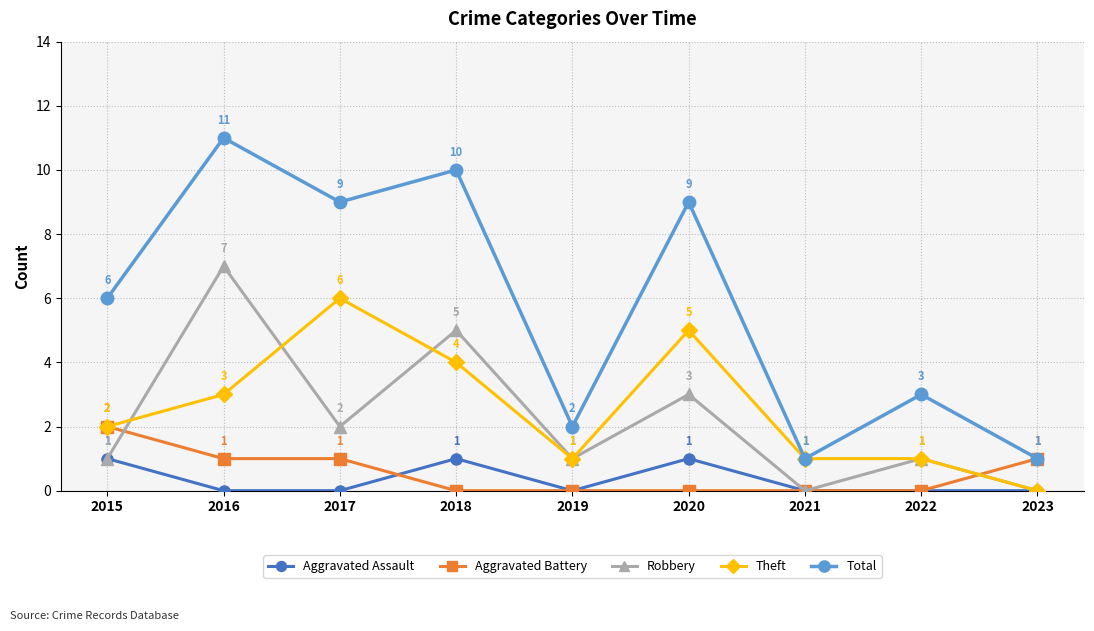

True or false: Total has more than 1 points higher than both neighbors.

True